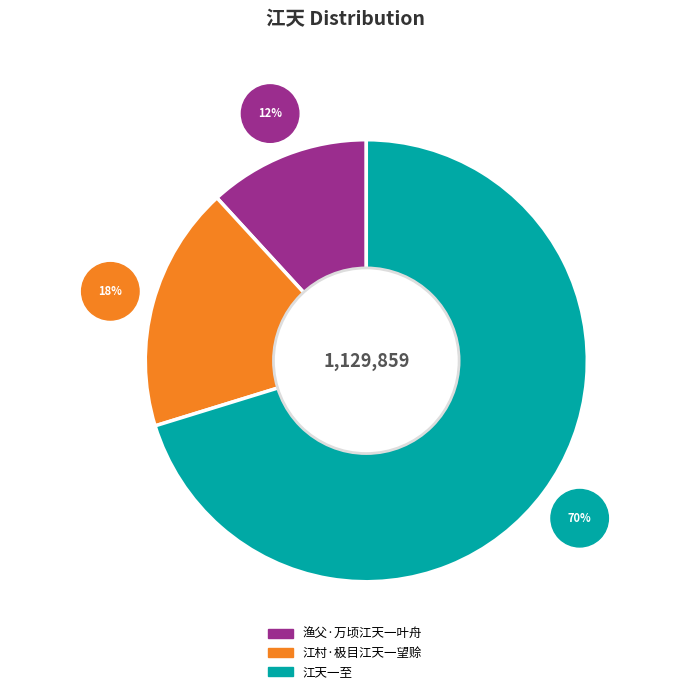

What percentage is the 江村·极目江天一望赊 slice, to the nearest percent?

18%